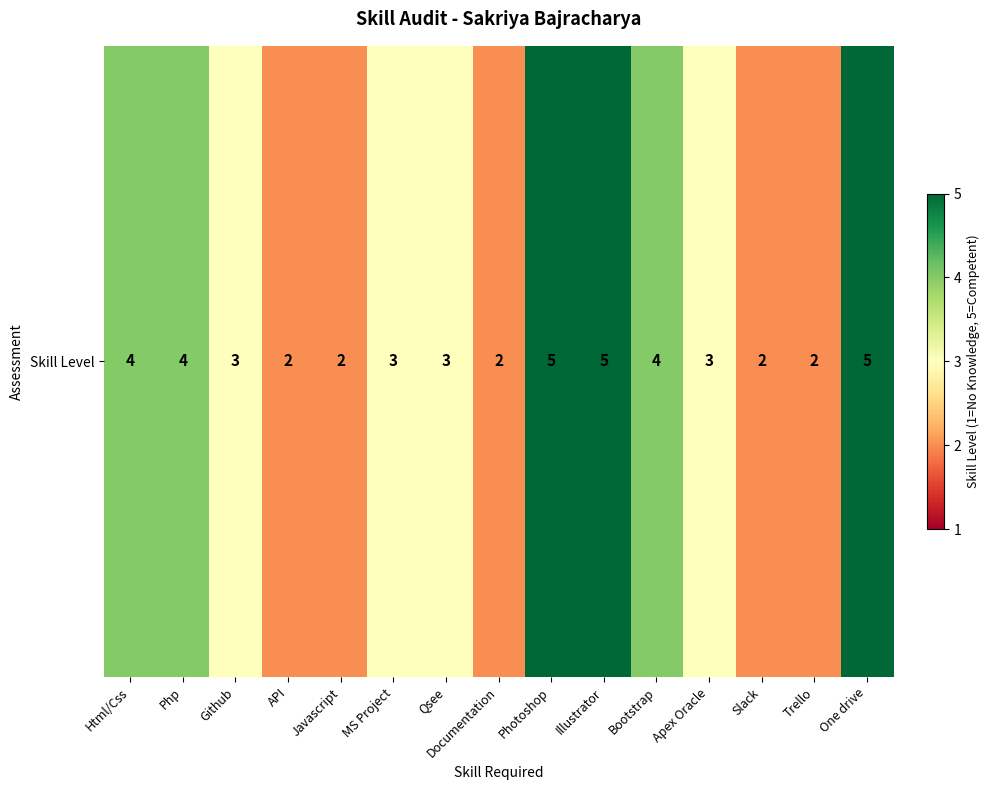

True or false: the data shows 2 at Trello.

True